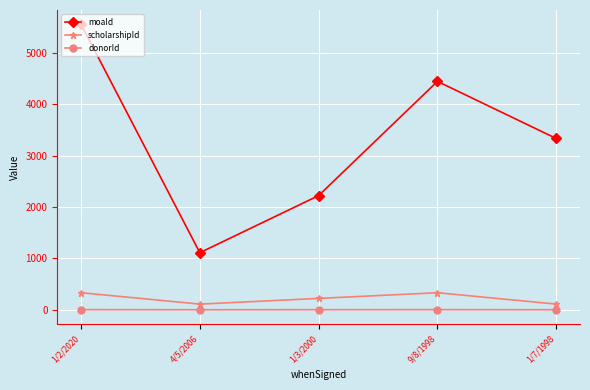

Which series has the largest total across all categories?

moaId